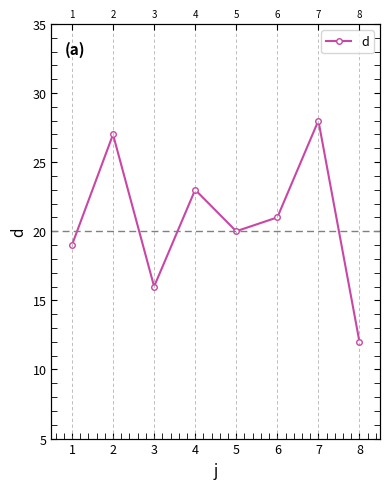

How many data points are less than 21?

4